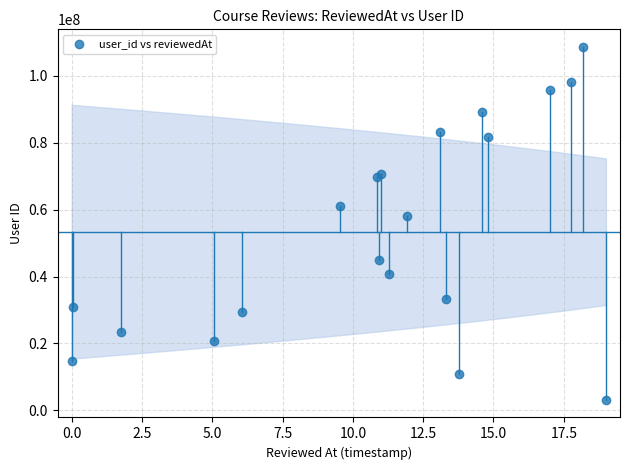

What Y value in the scatter plot is closest to 55886968?

58076652